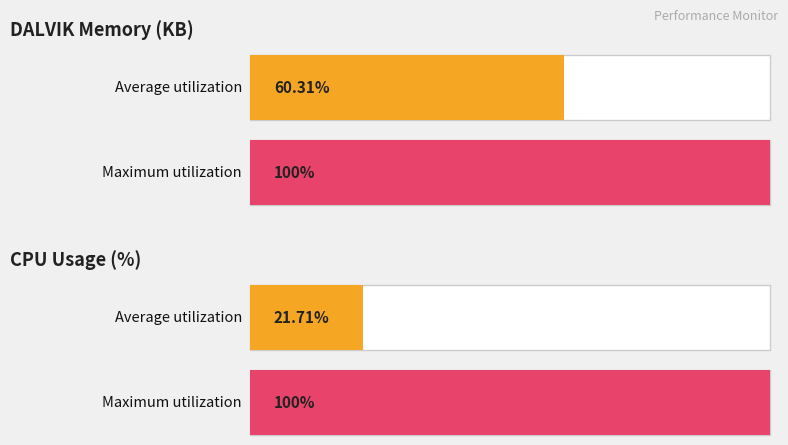

How many data points are less than 2039?

4